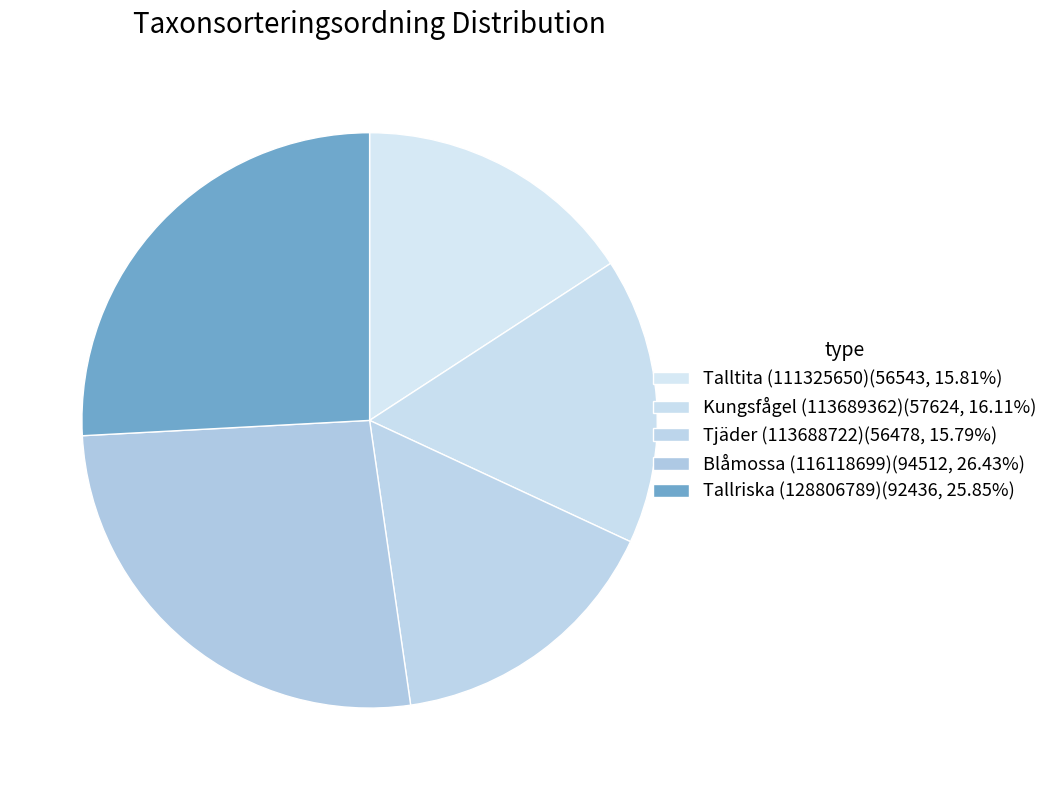

Count the number of slices in the pie.

5